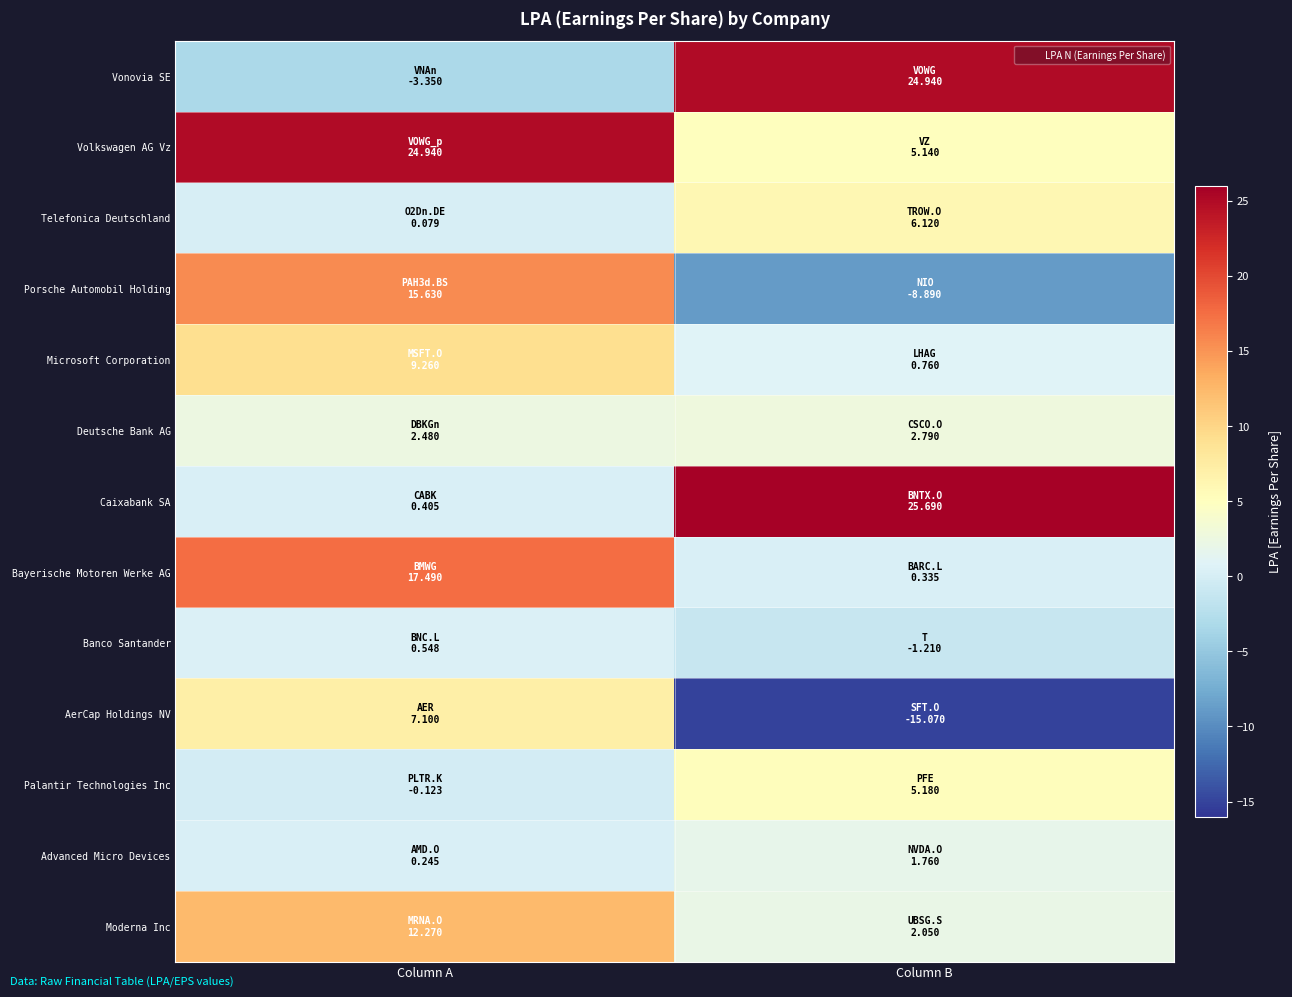

Which category has the highest value across all series?

Column B